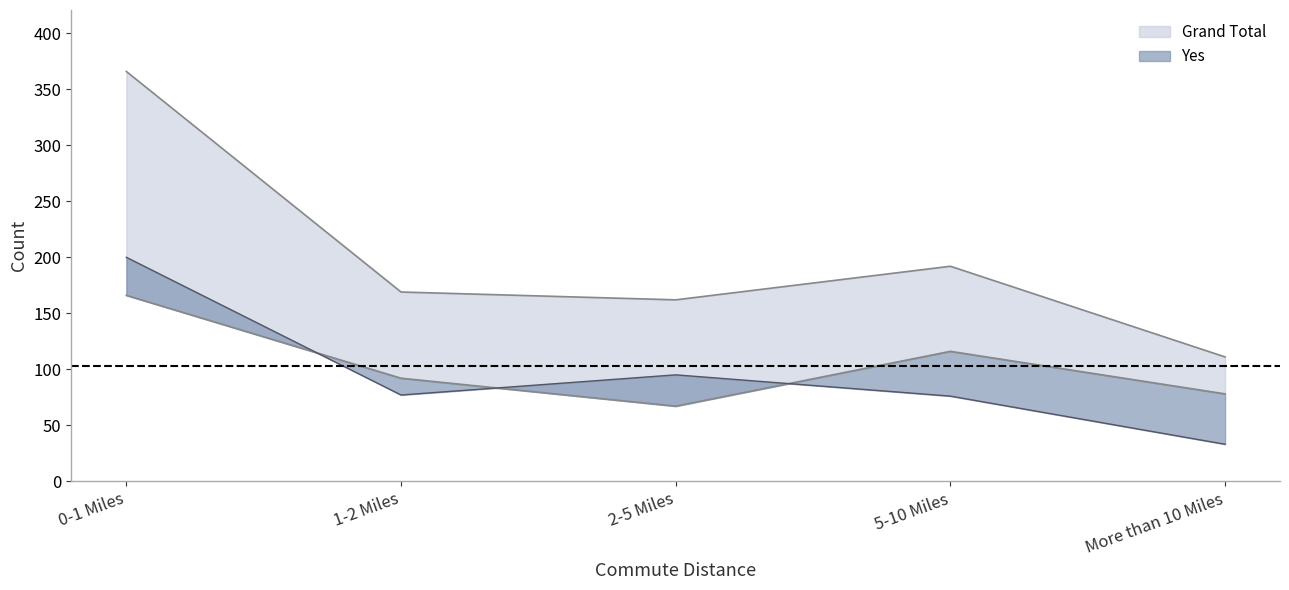

What is the greatest value displayed?

366